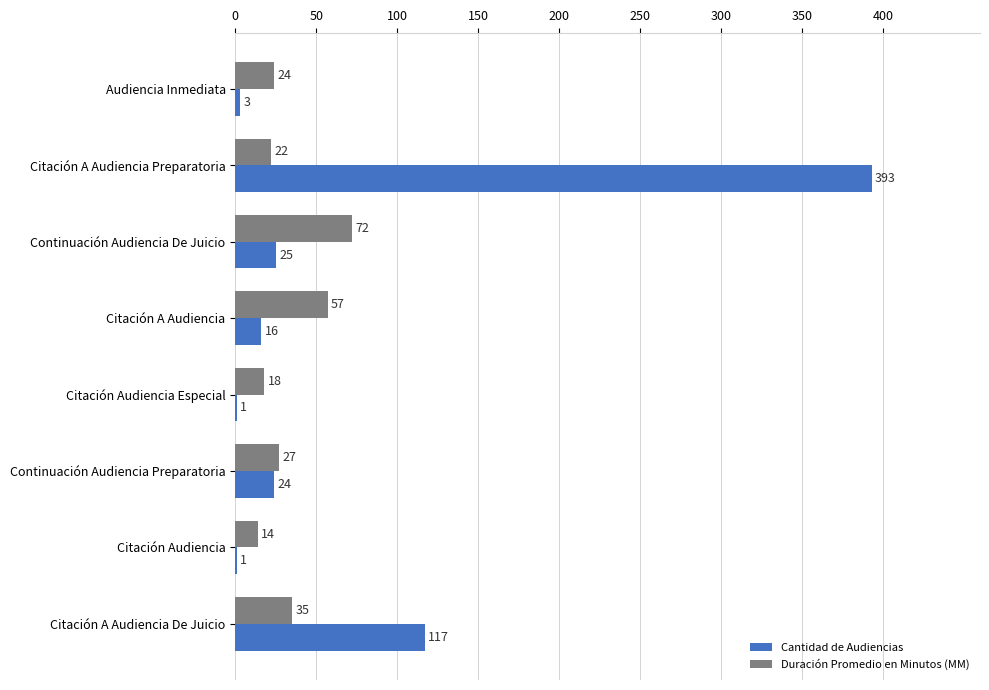

How many data points does each series have?

8